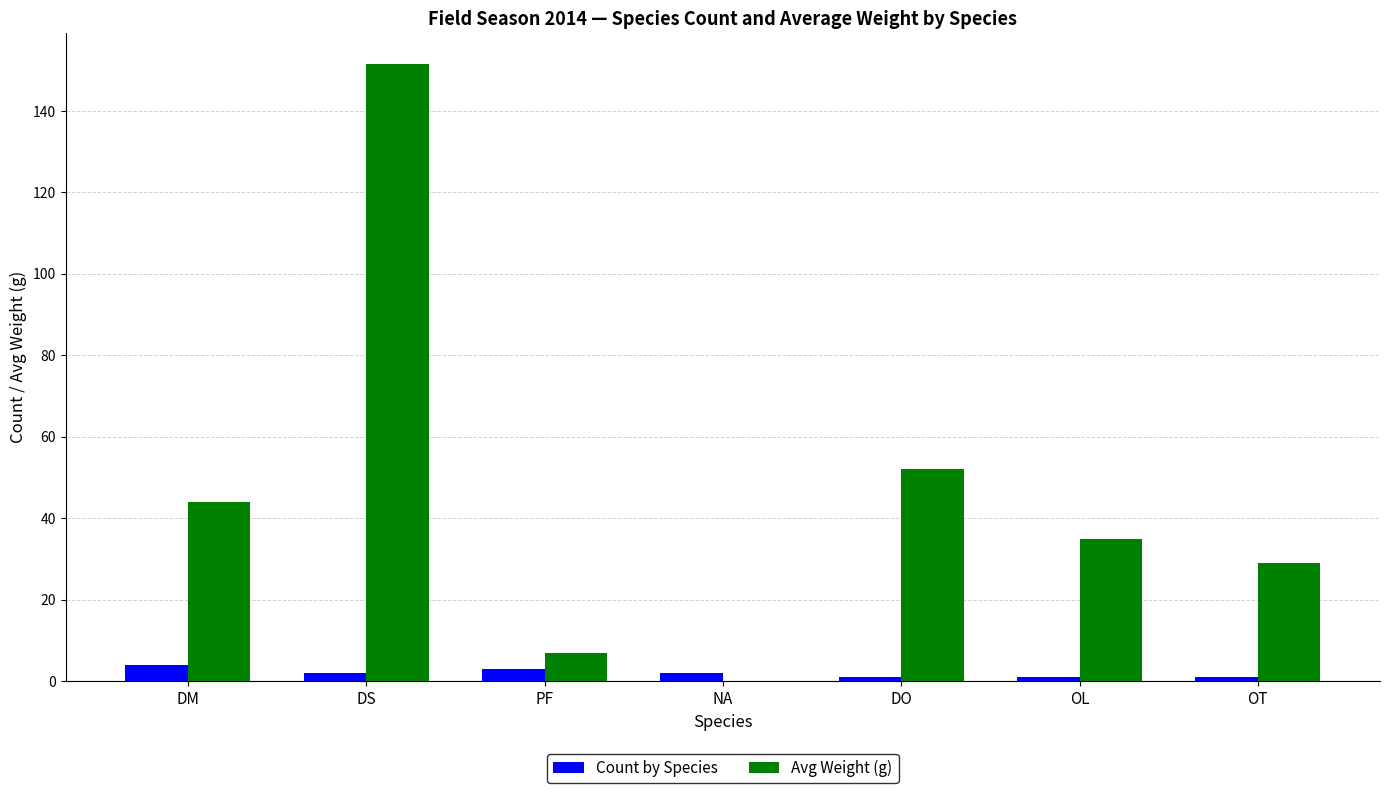

Which label corresponds to the largest value in the chart?

DS